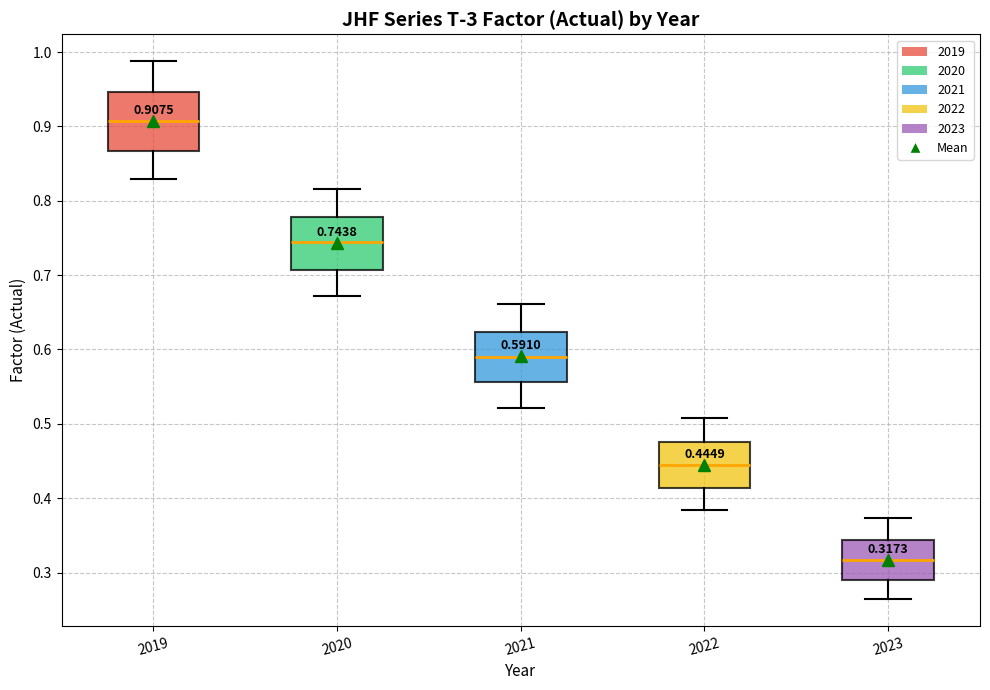

Which box has the lowest median line?

2023